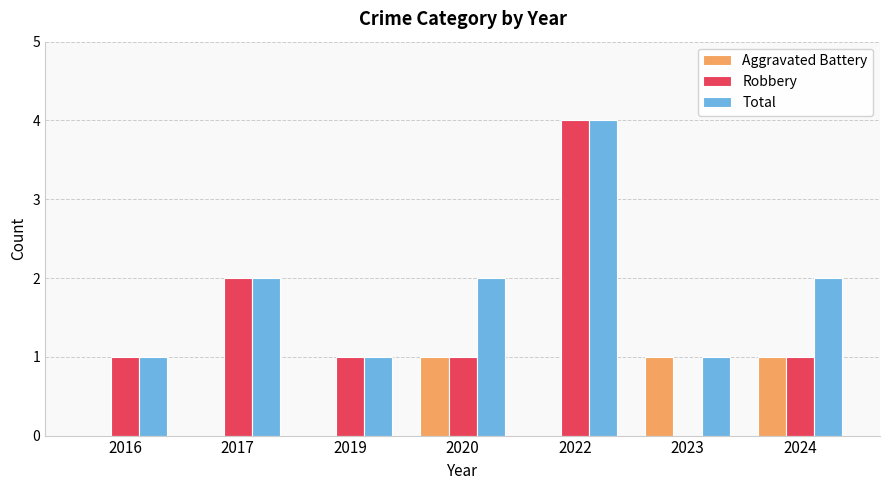

Count the Robbery values in the range 1 to 2.

5